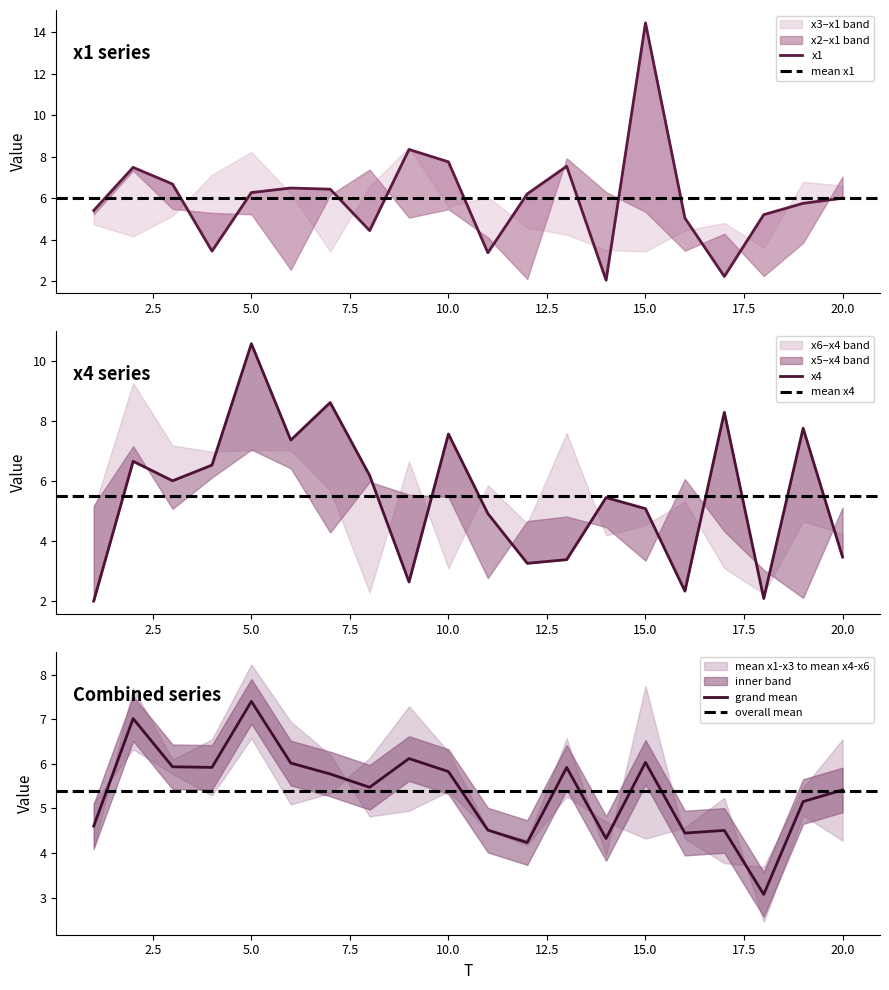

Which category has the lowest value across all series?

1